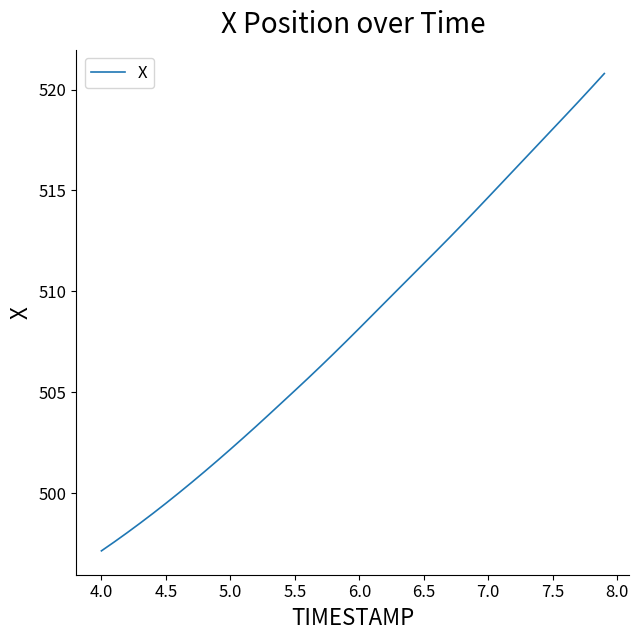

What is the difference between the maximum and minimum values?

23.7